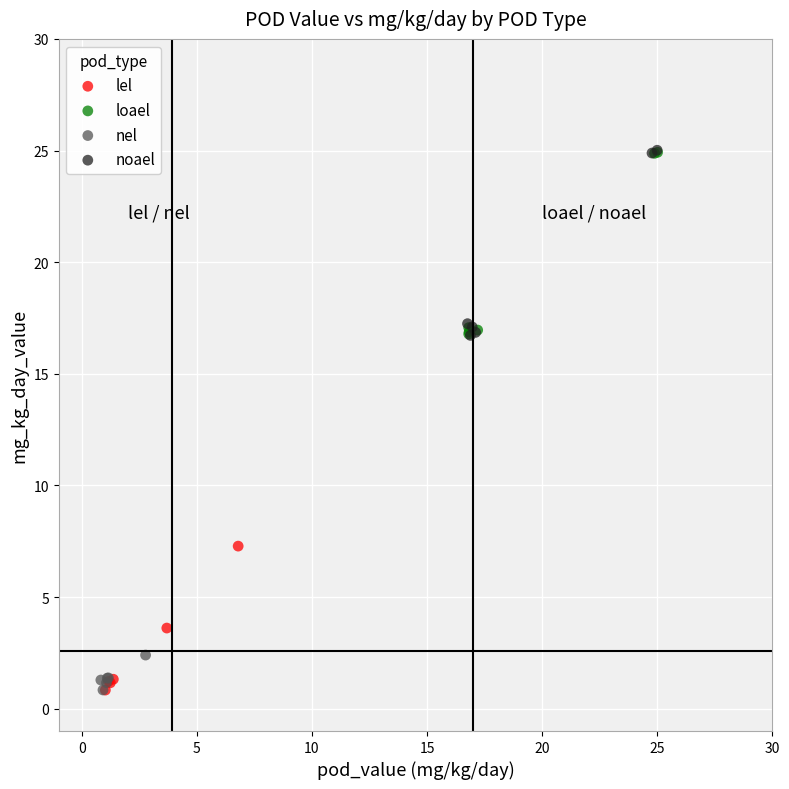

What are all the series names shown in the legend?

lel, loael, nel, noael